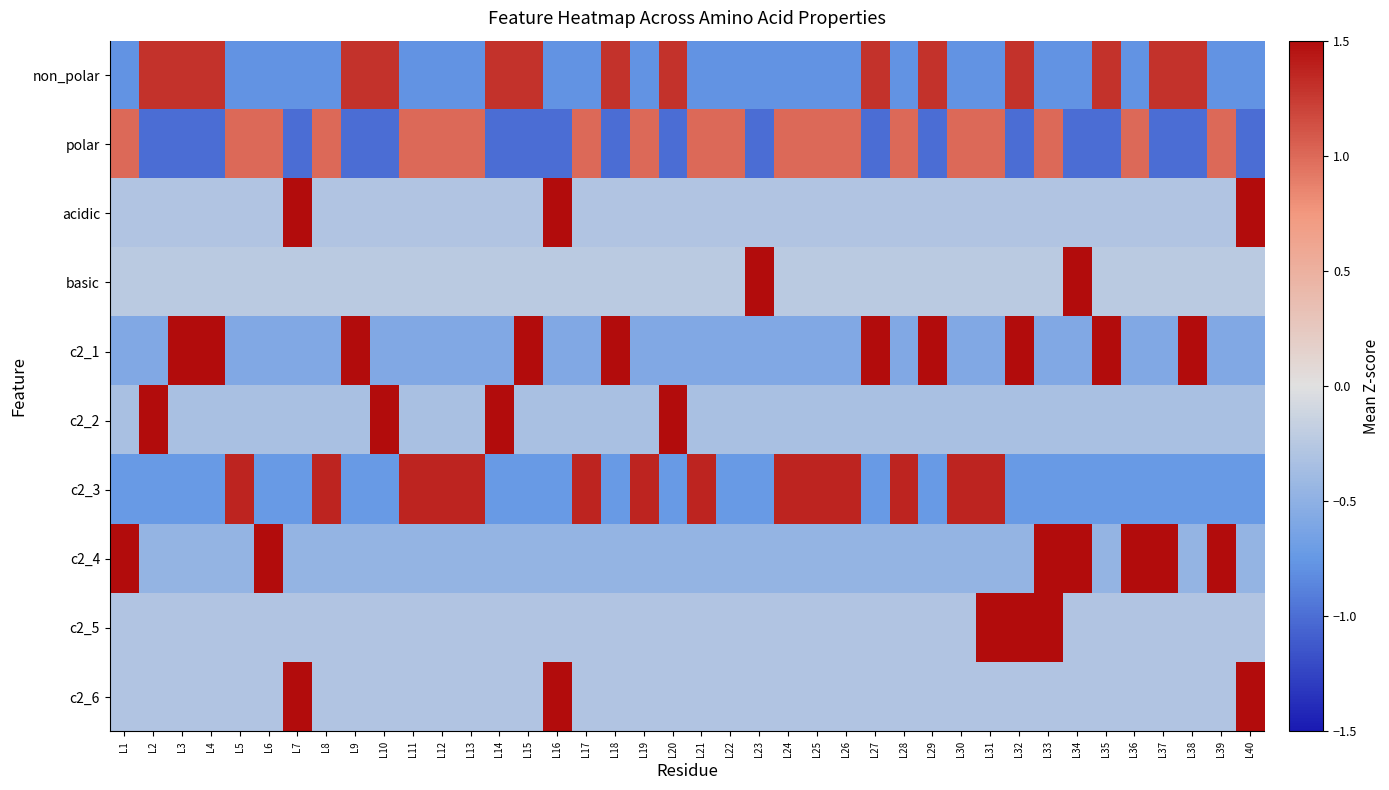

Rank the series by their maximum value, from highest to lowest.

basic, acidic, c2_5, c2_6, c2_2, c2_4, c2_1, c2_3, non_polar, polar